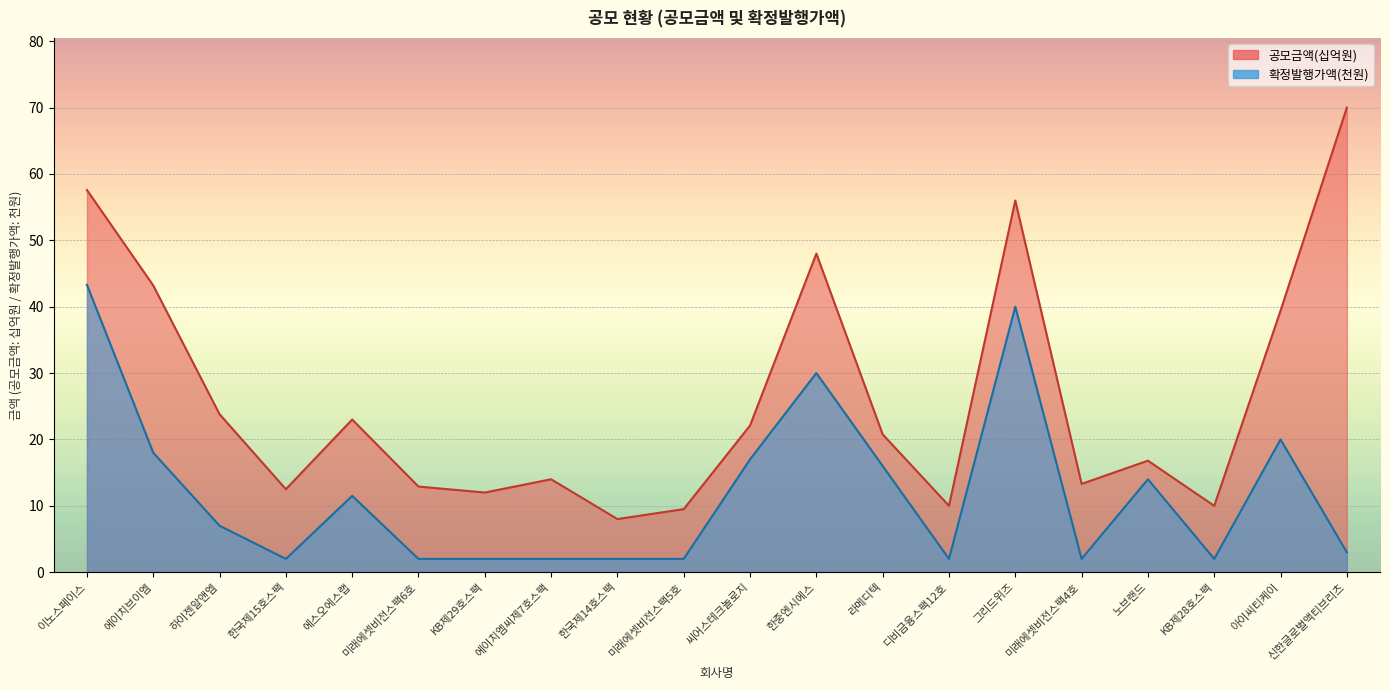

Which series has the largest total across all categories?

공모금액(천원)